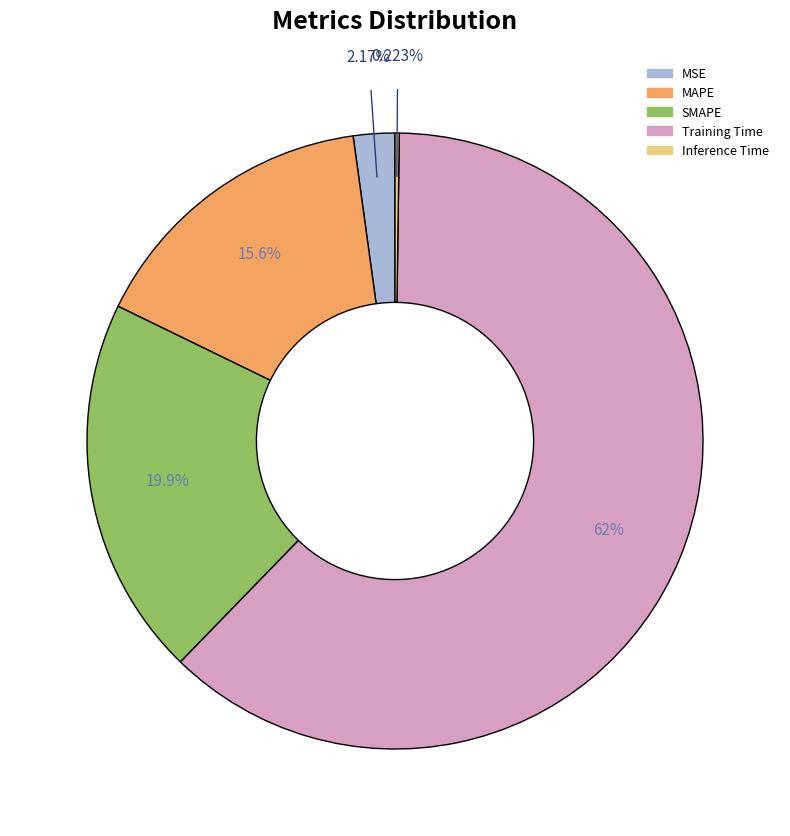

Combined, do SMAPE and MAPE account for over 50%?

No